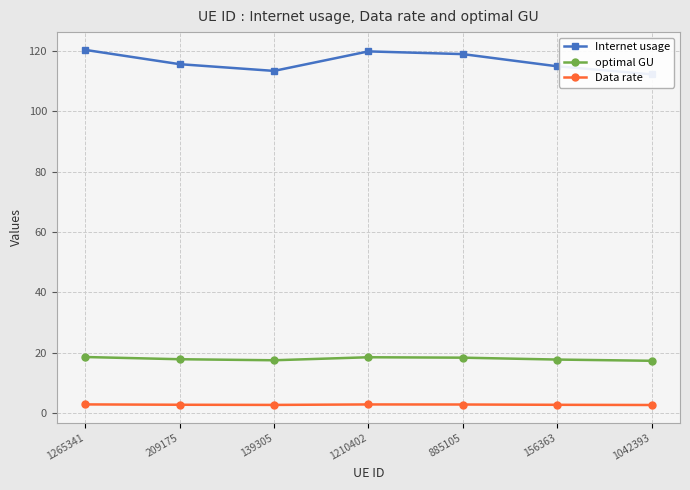

The value of Data rate at 156363 is 1.2. True or false?

False